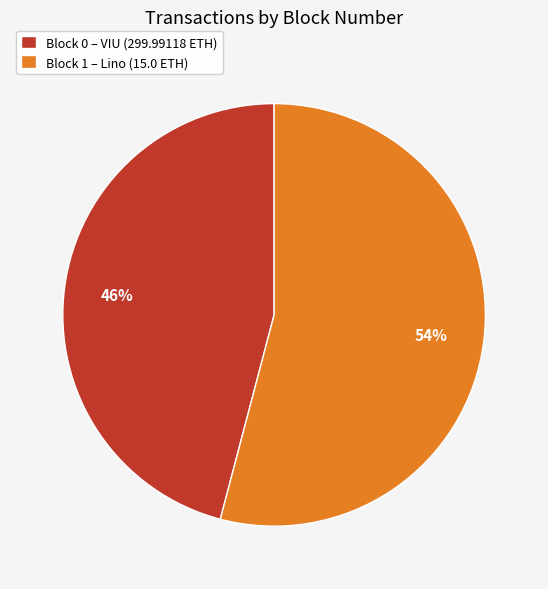

To the nearest percent, what is the average slice percentage?

50%